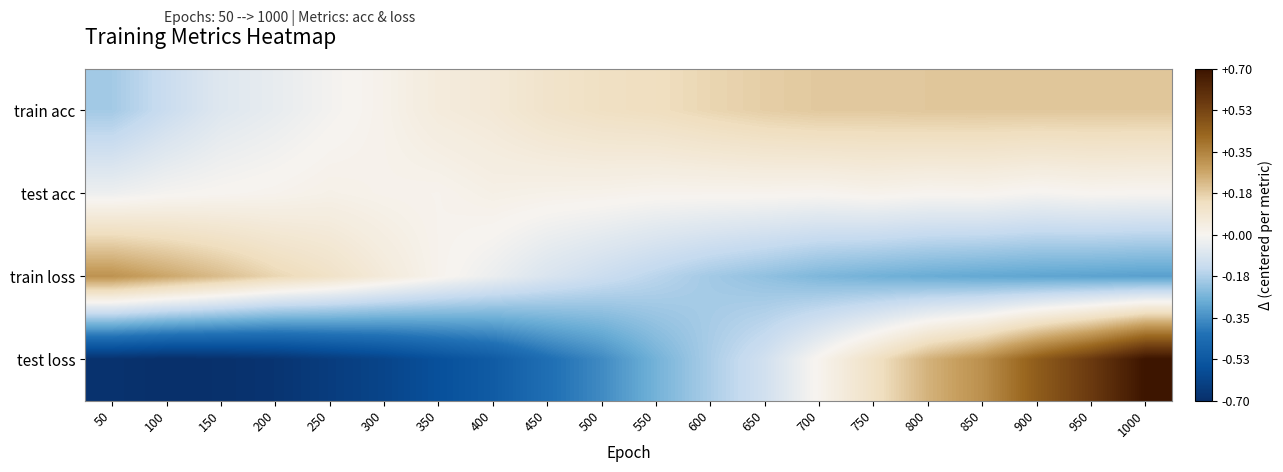

What is the total value across all series at 550?

-0.3